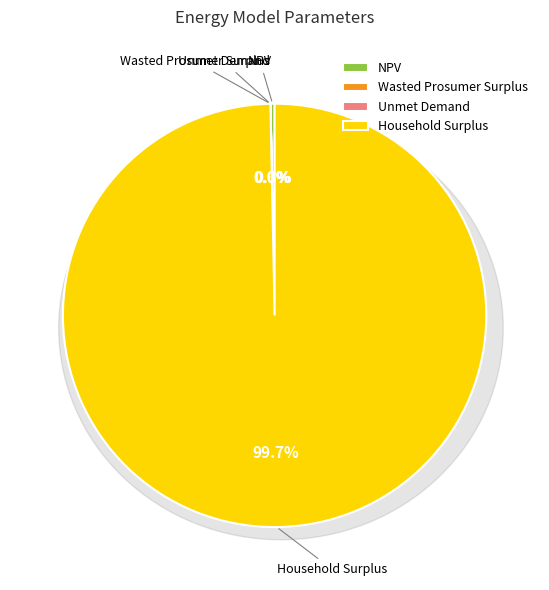

To the nearest percent, what is the difference between the largest and smallest slice percentages?

100%